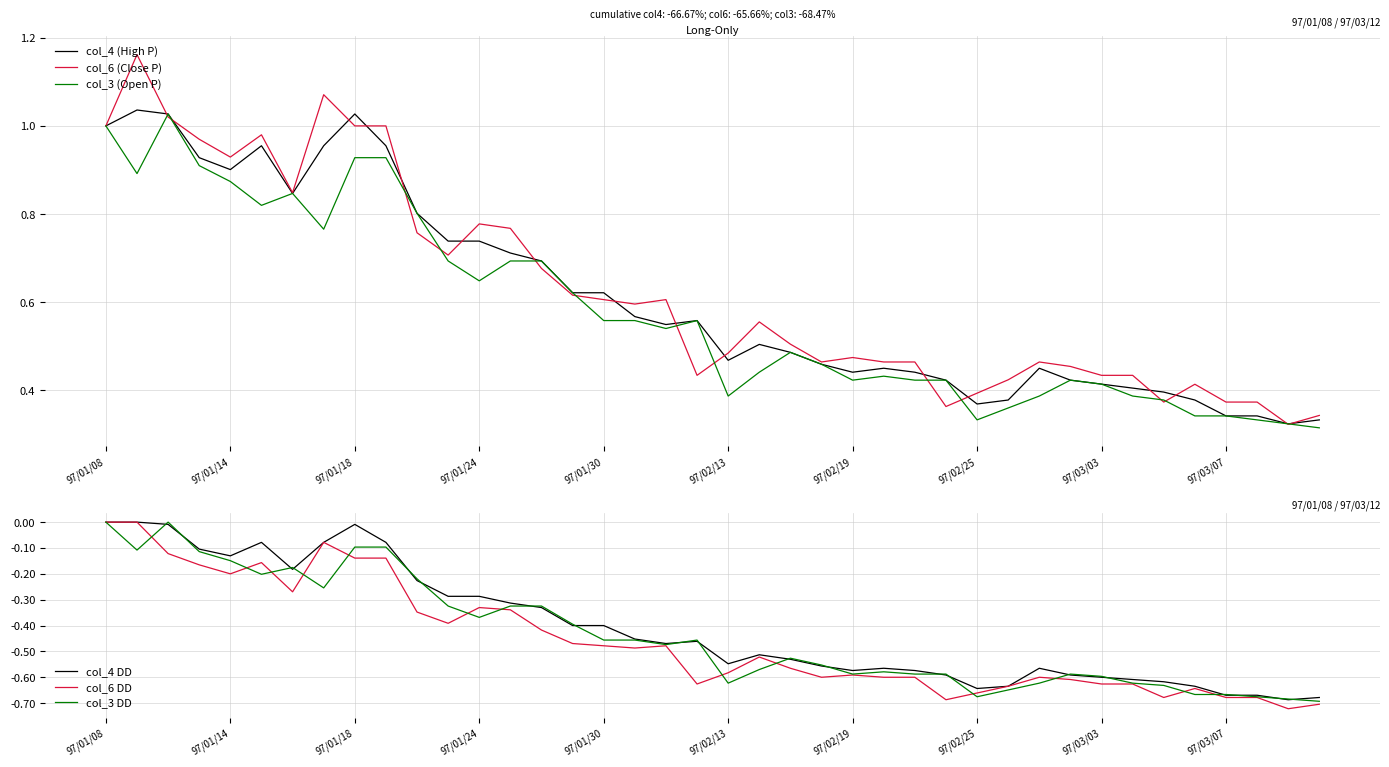

Which series has the largest range (max minus min)?

col_6 (Close P)